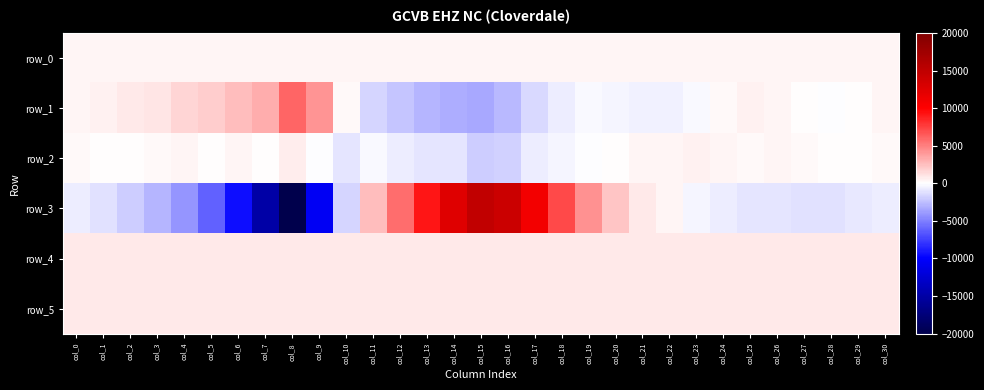

Rank the series by their maximum value, from lowest to highest.

row_0, row_2, row_4, row_5, row_1, row_3